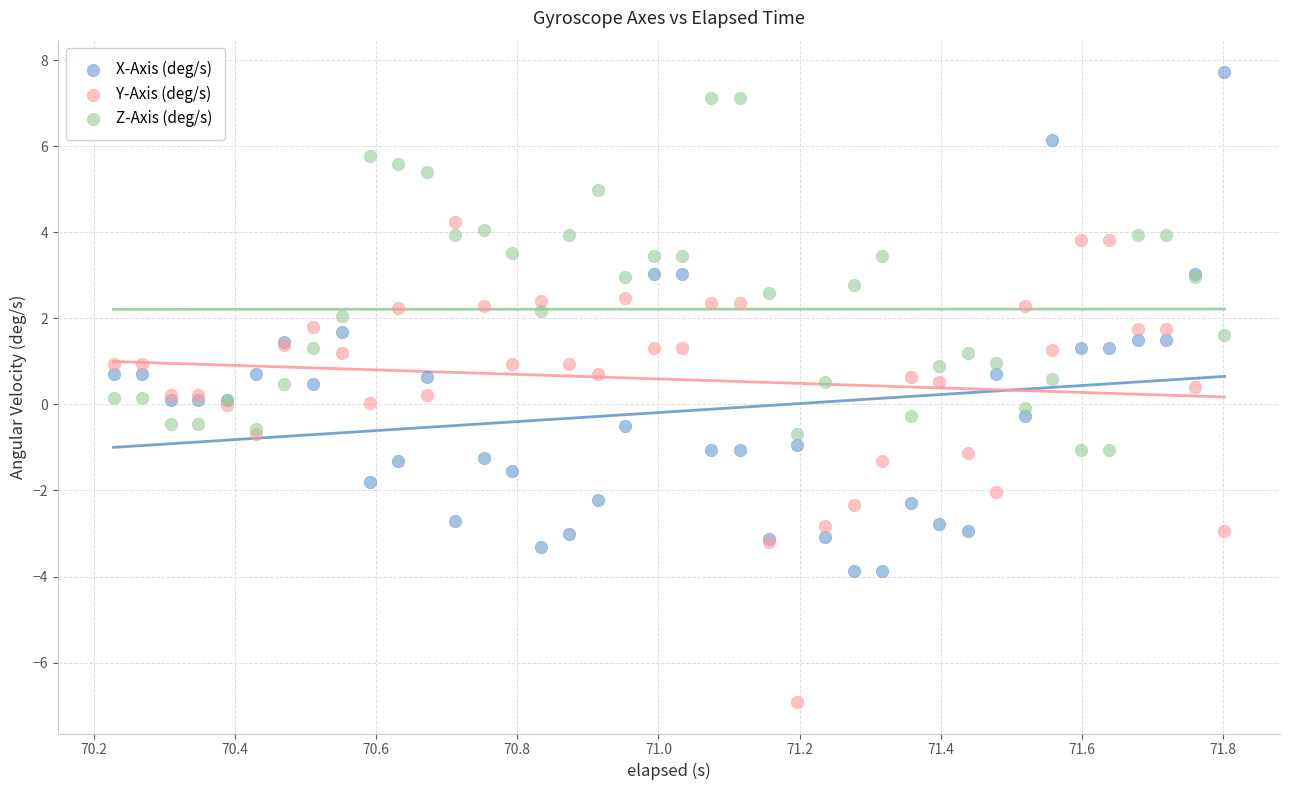

Which series reaches the minimum Y coordinate?

Y-Axis (deg/s)